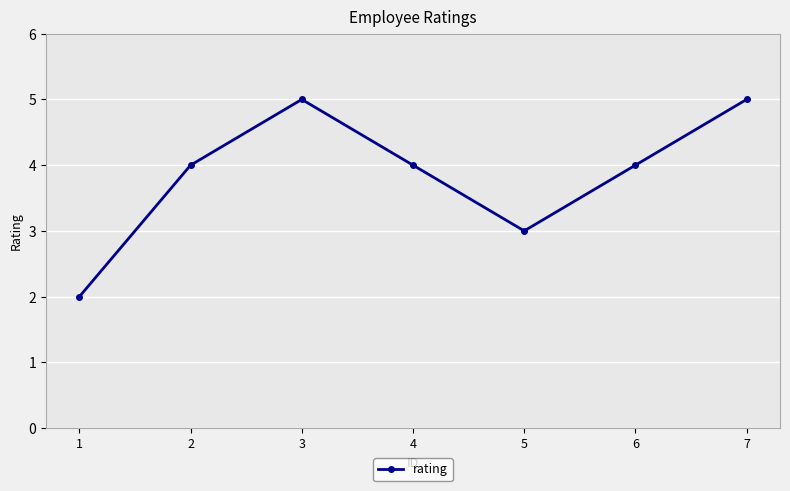

True or false: there are more than 0 points higher than both neighbors.

True